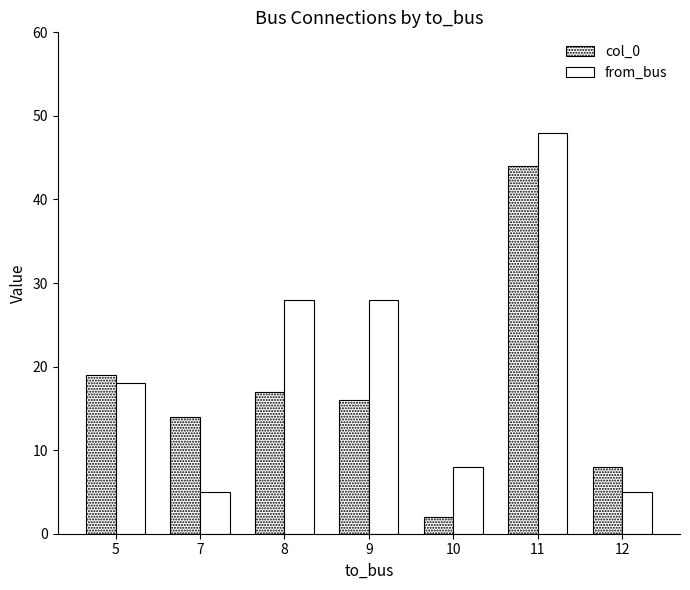

How many data points does each series have?

7